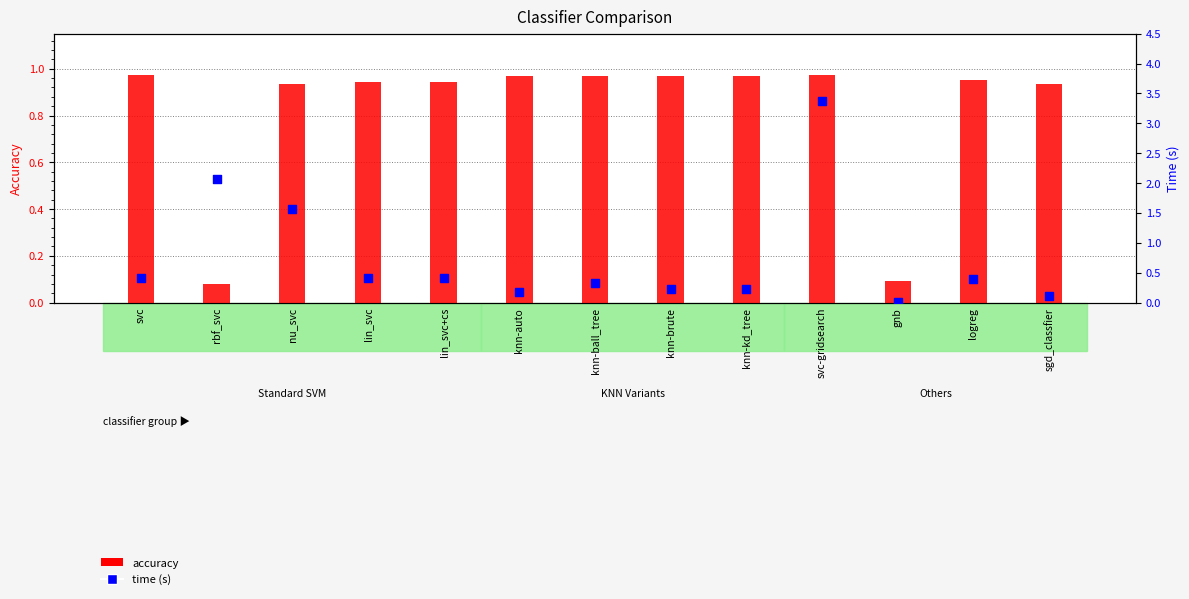

Which series contains the lowest Y value?

time (s)